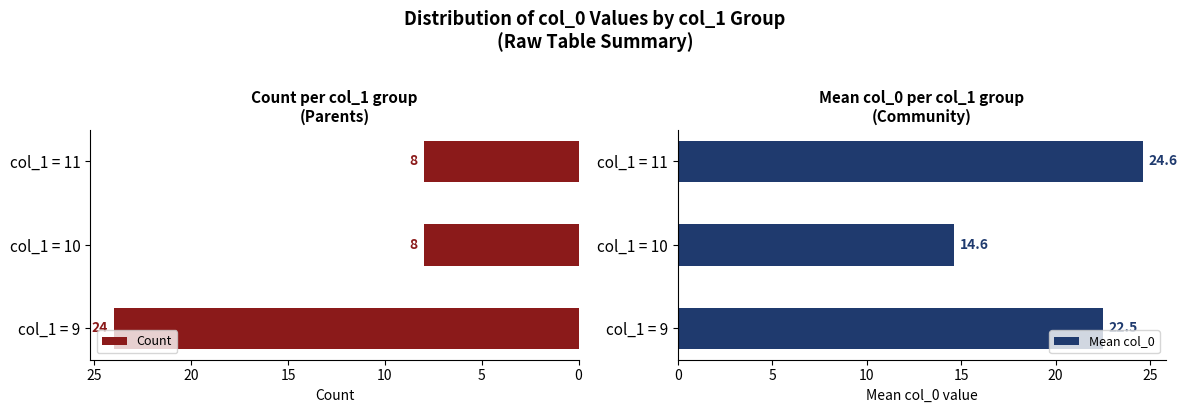

At how many categories does at least one series exceed 16?

2